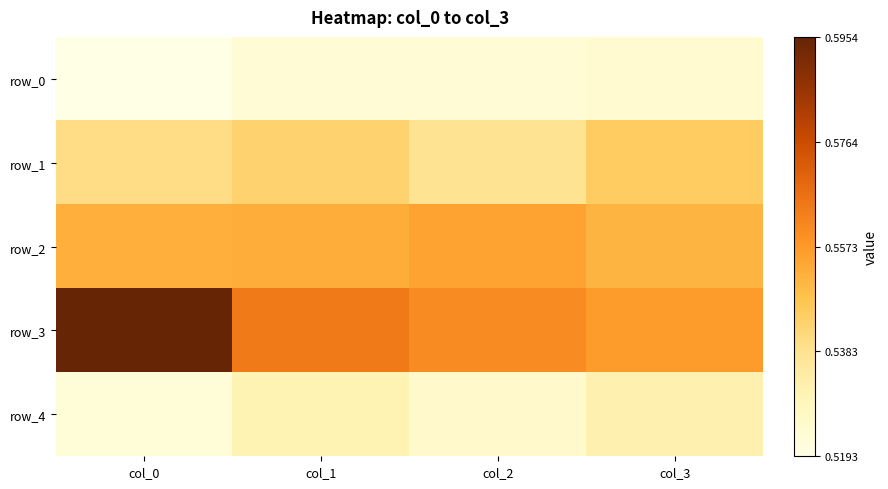

Reading right to left, extract all data points from this chart.

row_0: 0.5	0.5	0.5	0.5
row_1: 0.5	0.5	0.5	0.5
row_2: 0.6	0.6	0.6	0.6
row_3: 0.6	0.6	0.6	0.6
row_4: 0.5	0.5	0.5	0.5